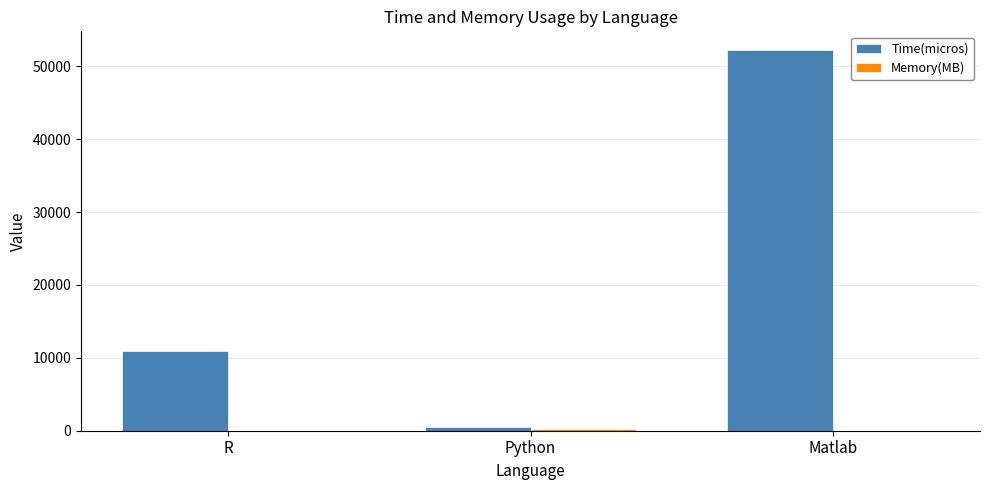

What is the maximum value for Time(micros)?

52200.0